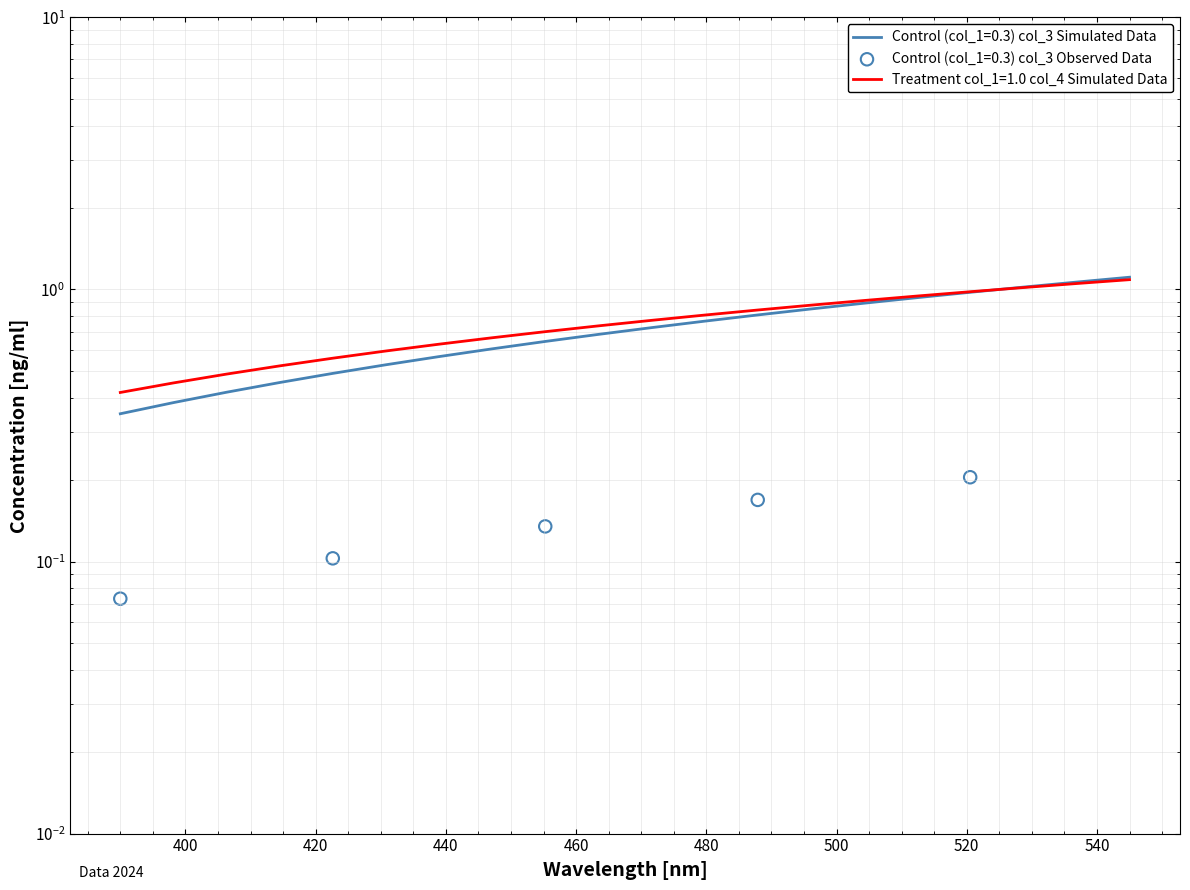

Is the value of col_4_low at 11 greater than the value of col_3_low at 400?

Yes